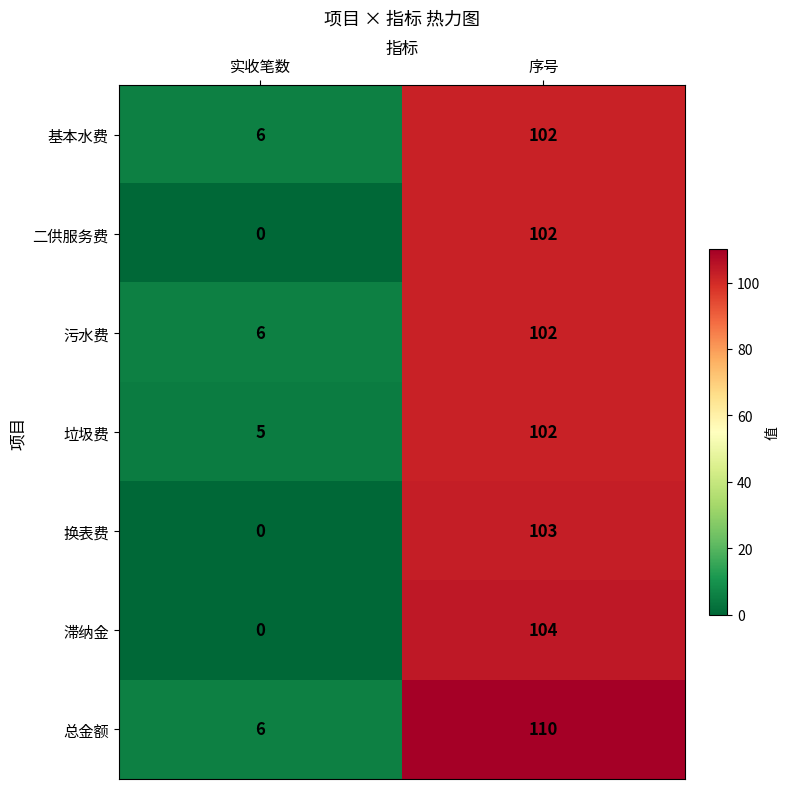

What is the spread (max minus min) of values at 实收笔数?

6